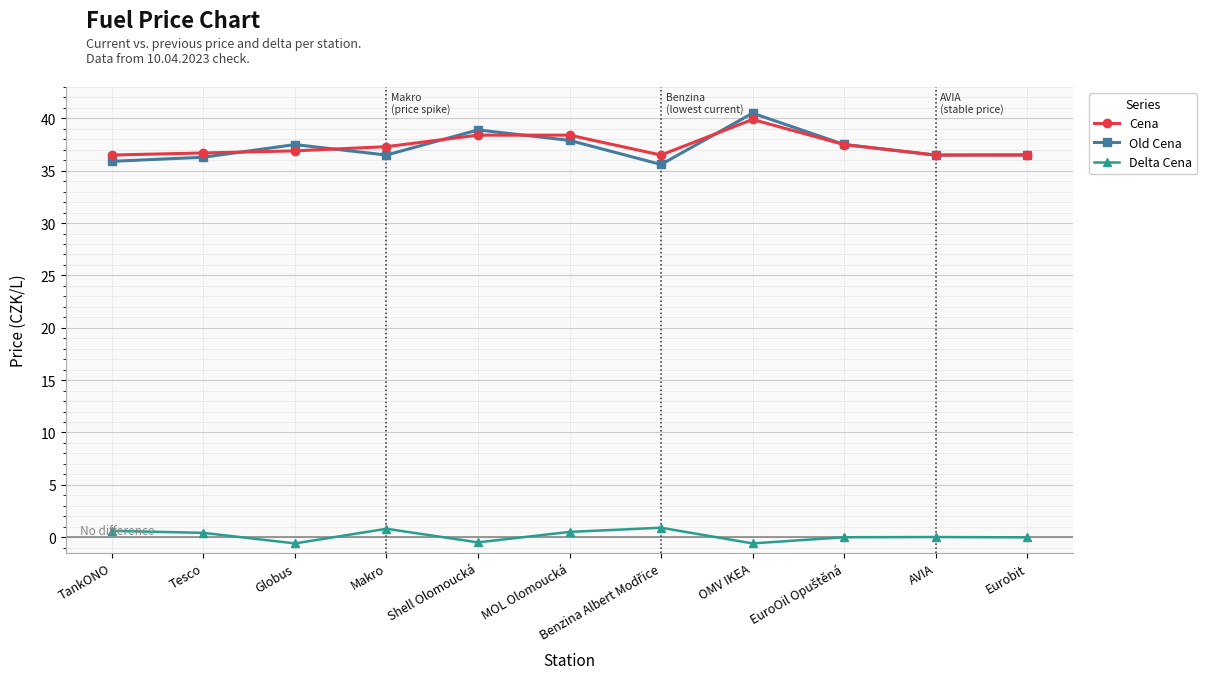

What is the label of the 9th point from the right?

Globus